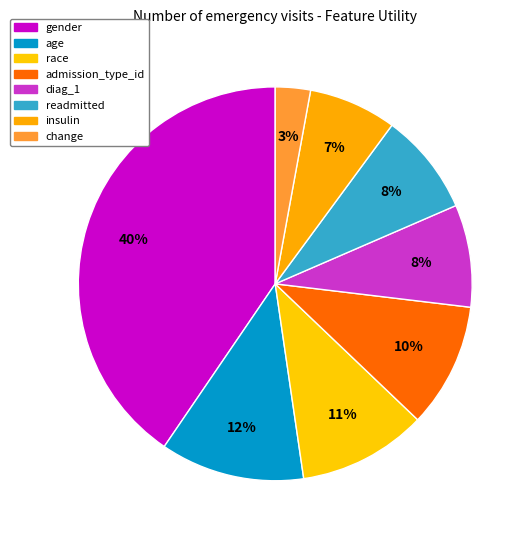

Does readmitted account for over 50% of the chart?

No